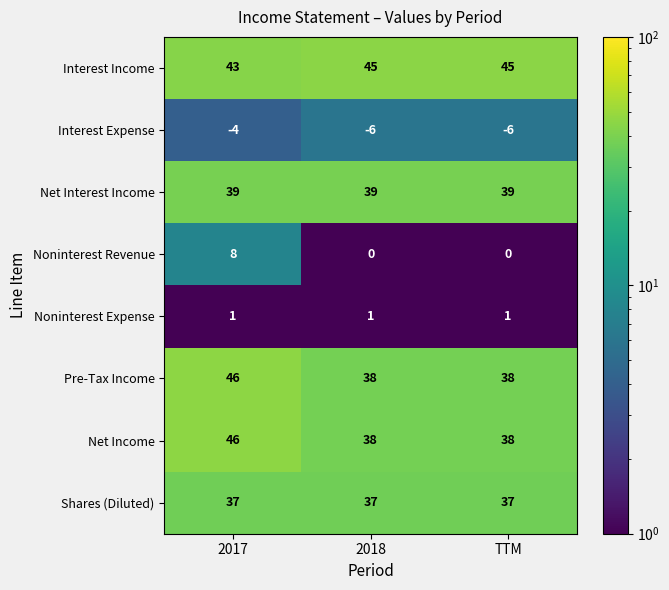

At which category is the sum across all series the highest?

2017